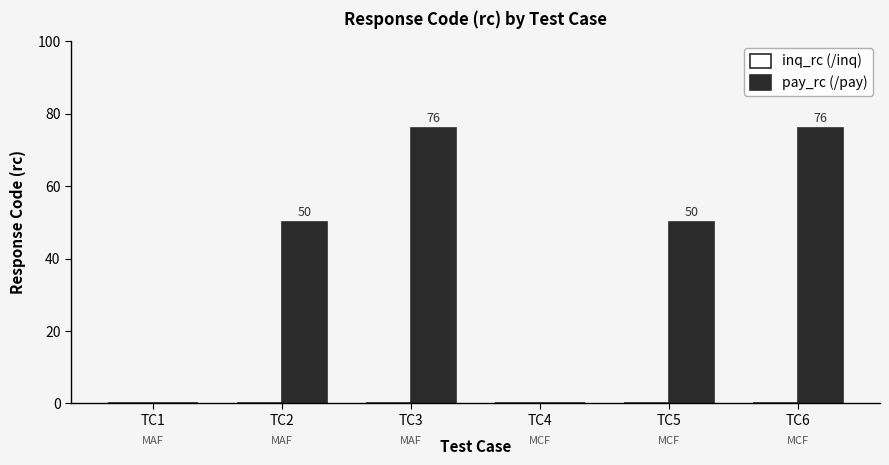

Read the value at TC6.

76